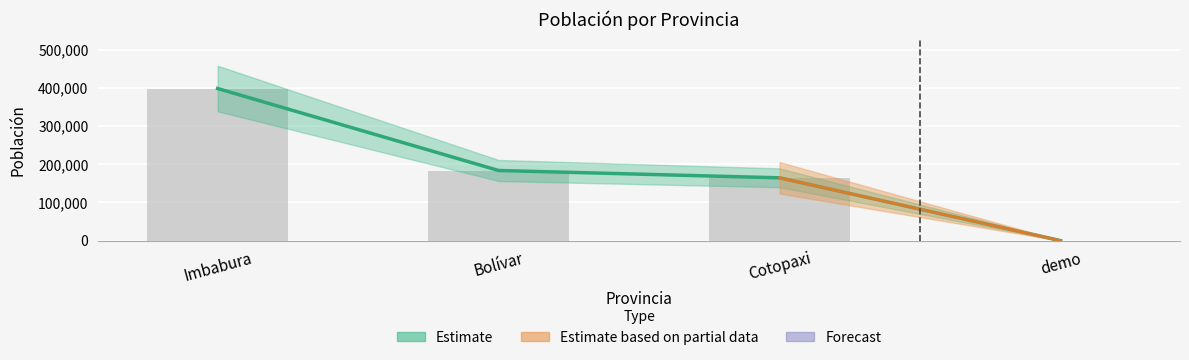

What is the average value?

186610